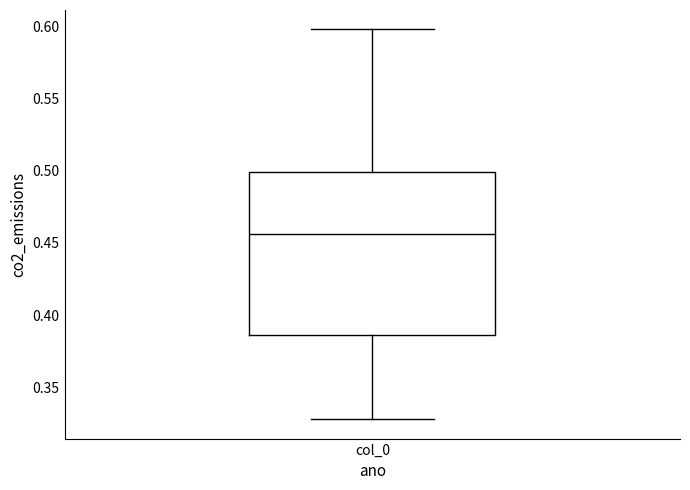

Where is the upper edge of the box for col_0 on the y-axis? The values are not printed on the chart, so give them approximately, as read against the axis.

0.500